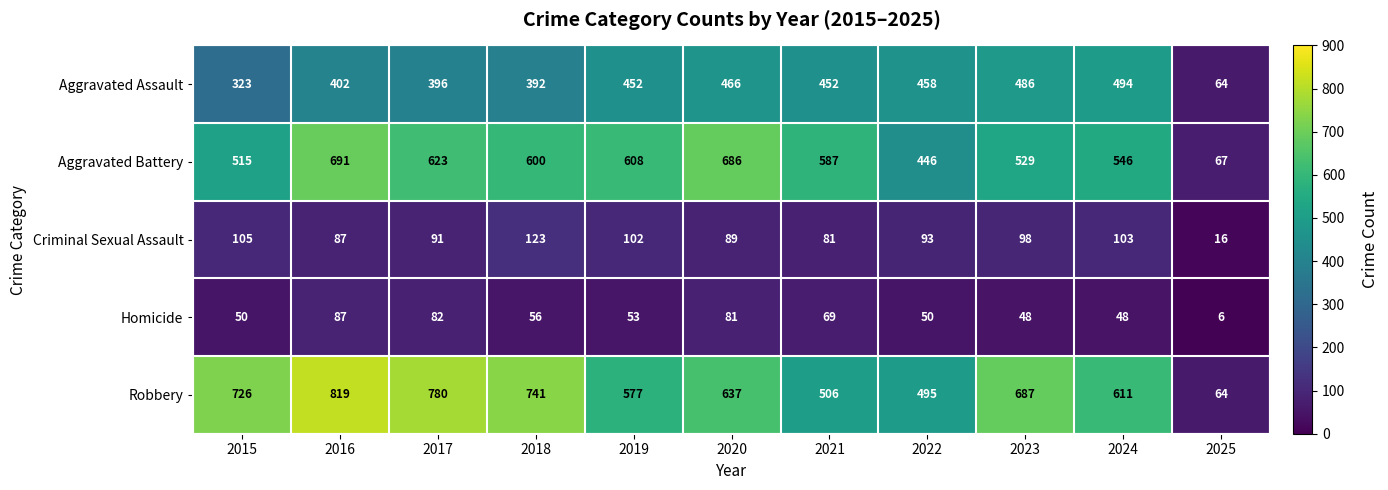

The Aggravated Battery series shows 957 at 2018. True or false?

False